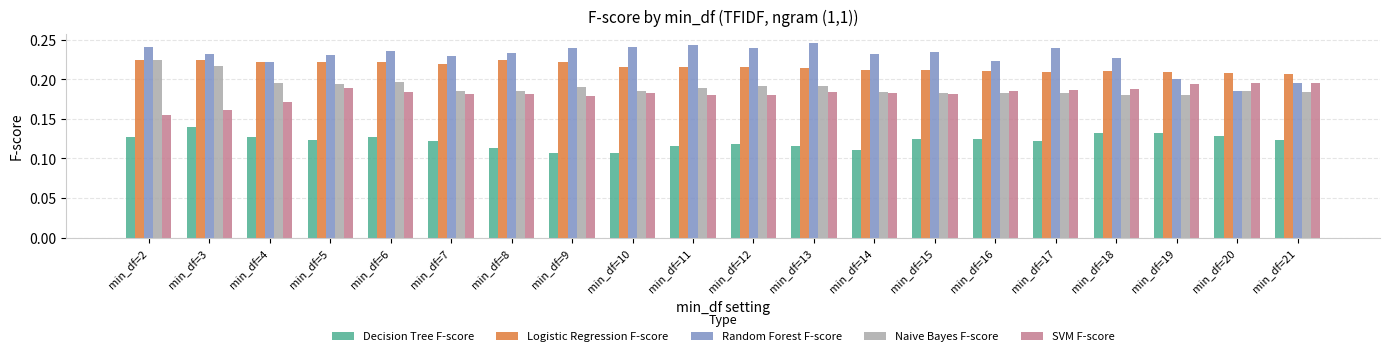

How many Random Forest F-score values are between 0 and 1?

20